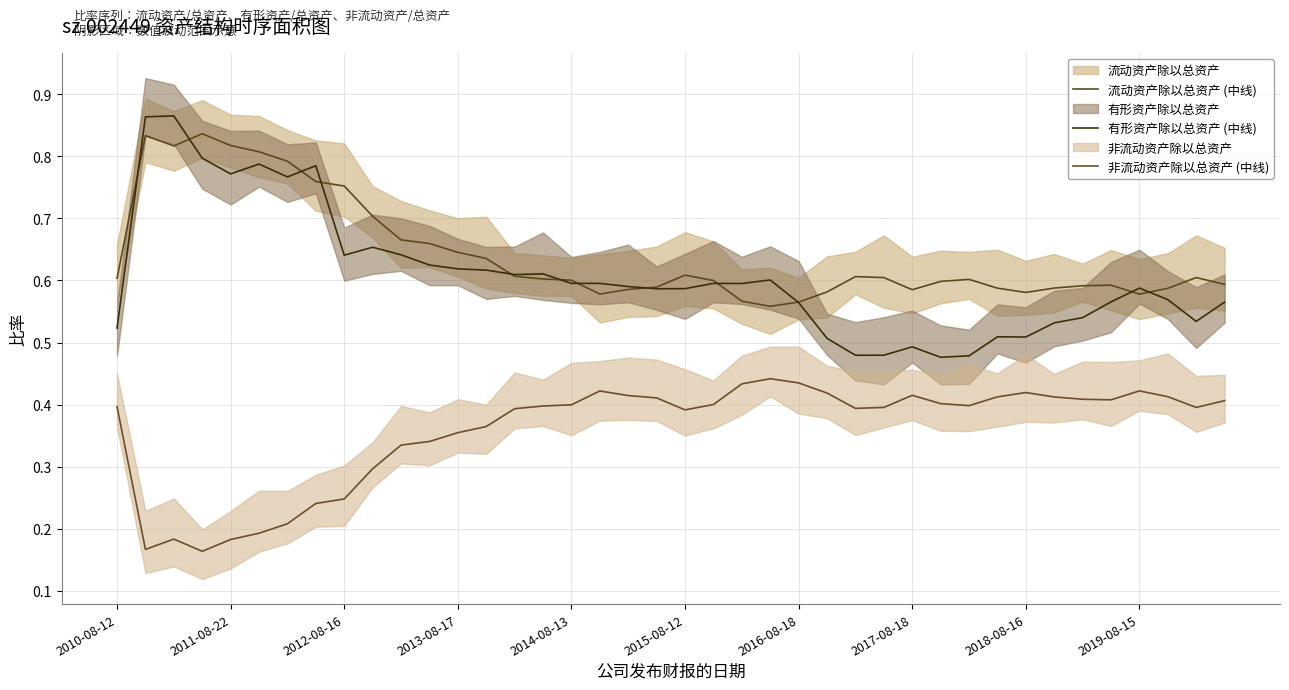

At how many categories does at least one series exceed 0?

40